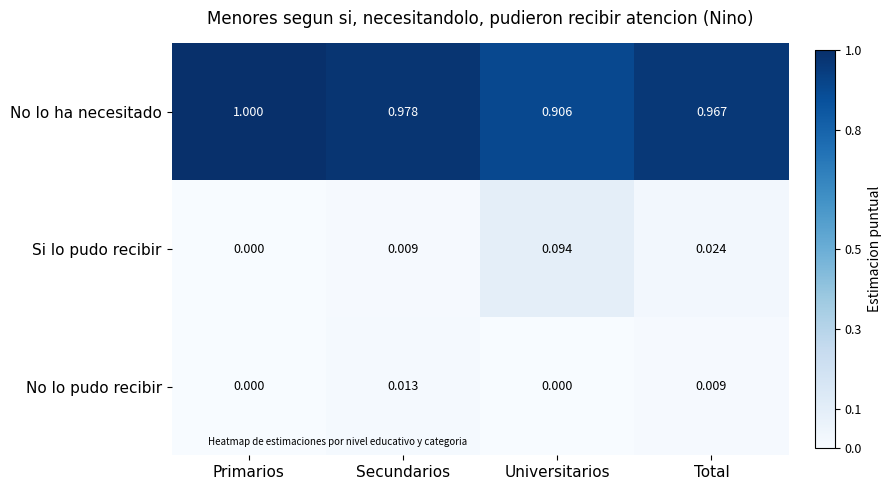

Which series has the largest total across all categories?

No lo ha necesitado